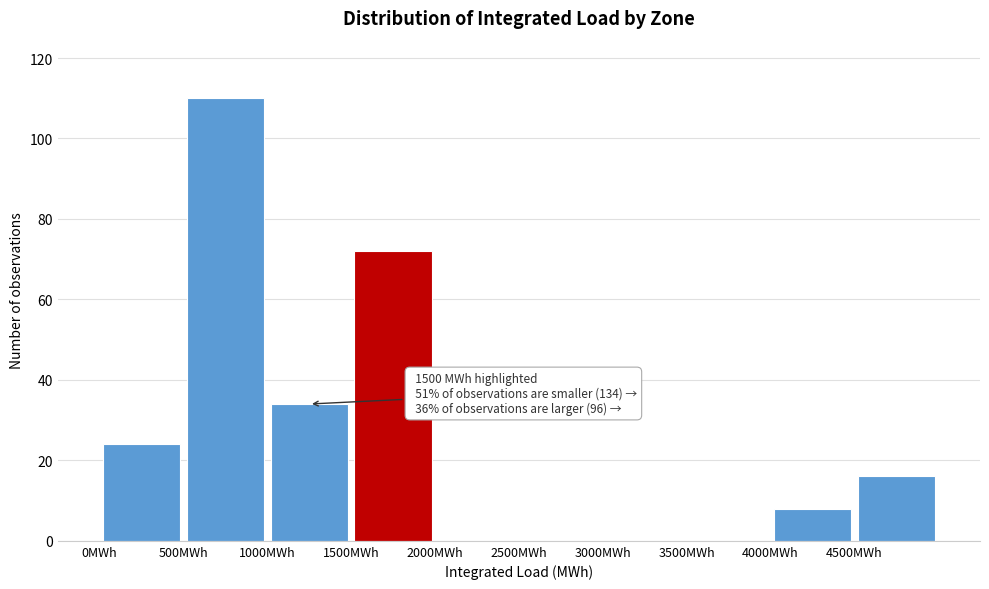

Over which range of the x-axis is the bar tallest?

500 to 1000